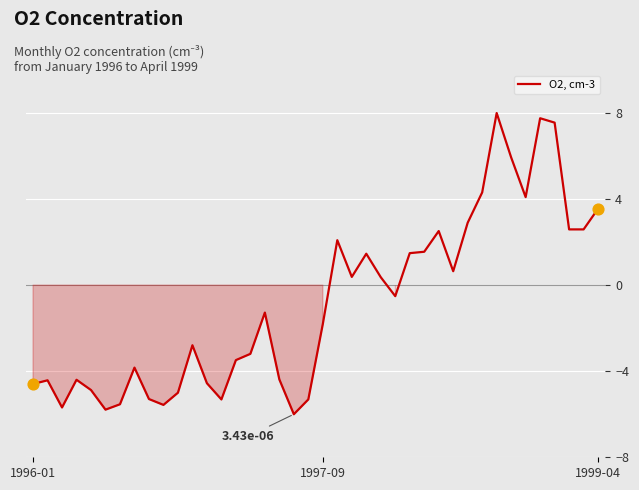

What is the greatest value displayed?

8.0